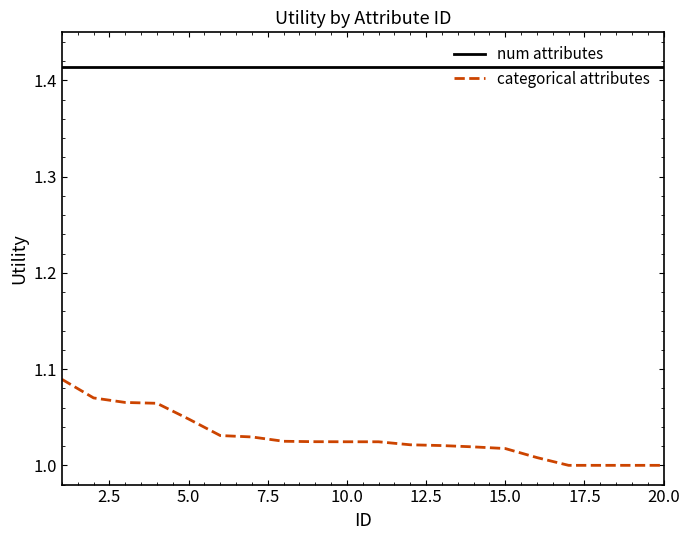

True or false: num attributes and categorical attributes cross at least once.

False